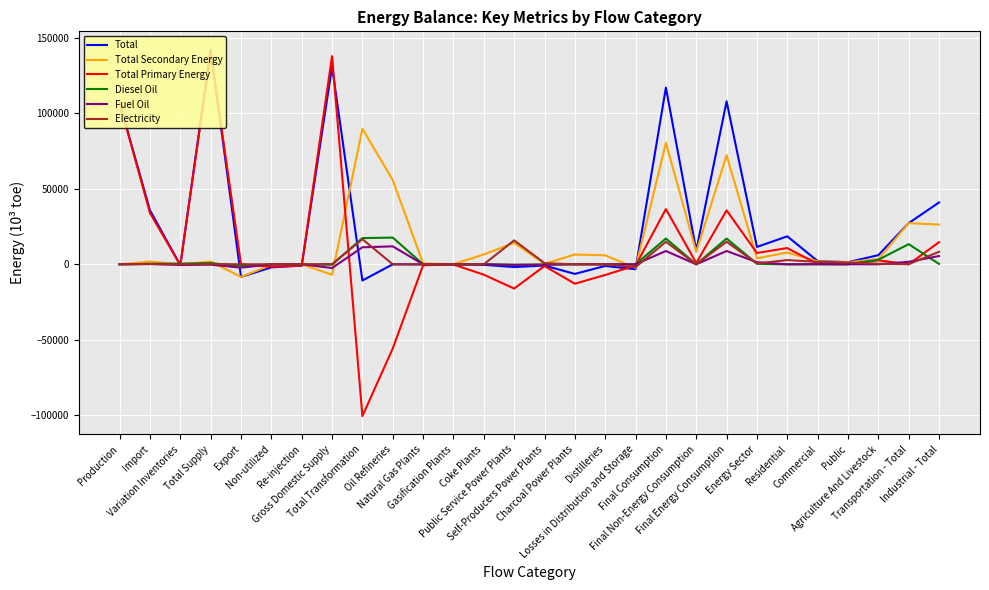

What is the average value of the Fuel Oil series?

1566.5